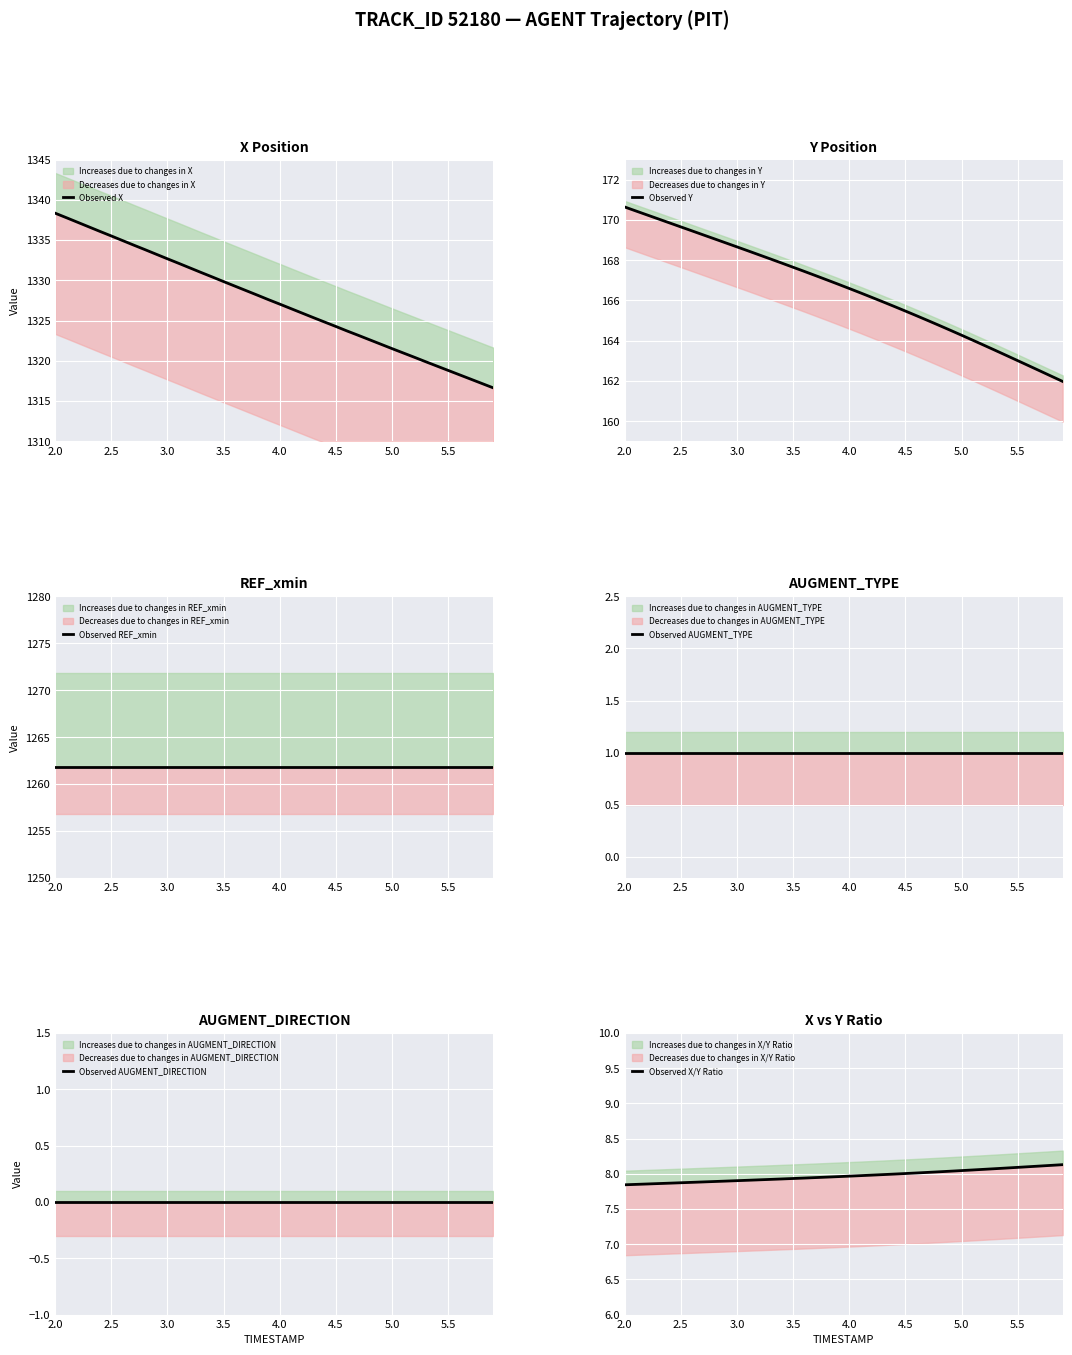

The Observed X/Y Ratio series shows 7.8 at 2.0. True or false?

True